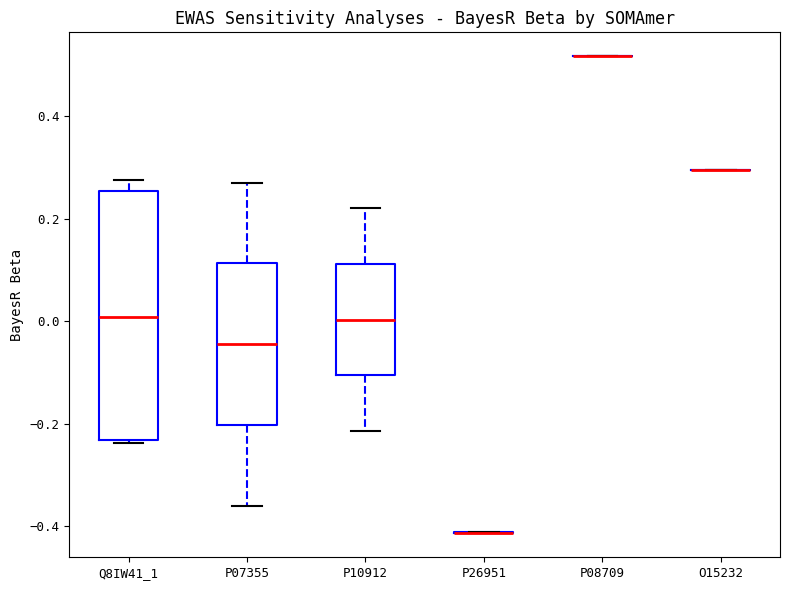

Where does the median line of the box for Q8IW41_1 sit on the y-axis? The values are not printed on the chart, so give them approximately, as read against the axis.

0.00